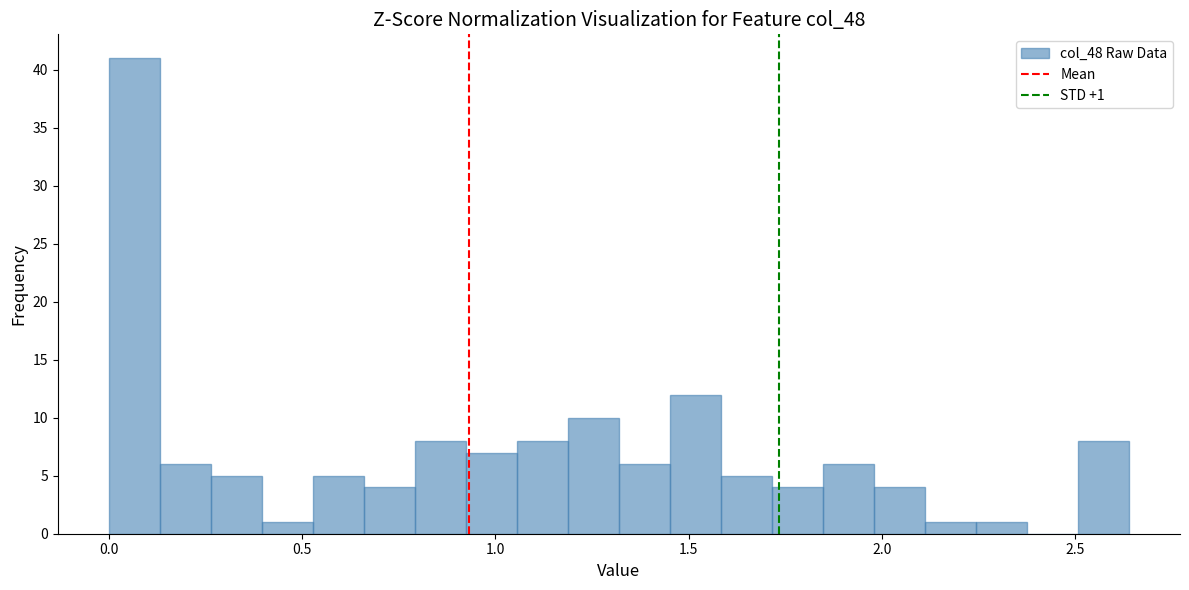

Around what value on the x-axis is the tallest bar? Give the approximate position of its centre, as read against the axis.

0.05